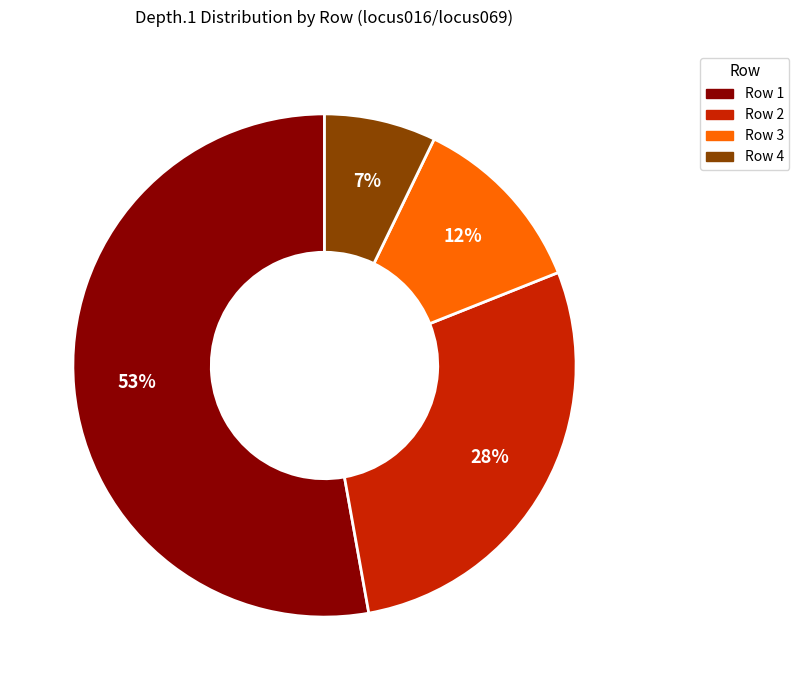

To the nearest percent, what is the difference between the largest and smallest slice percentages?

46%